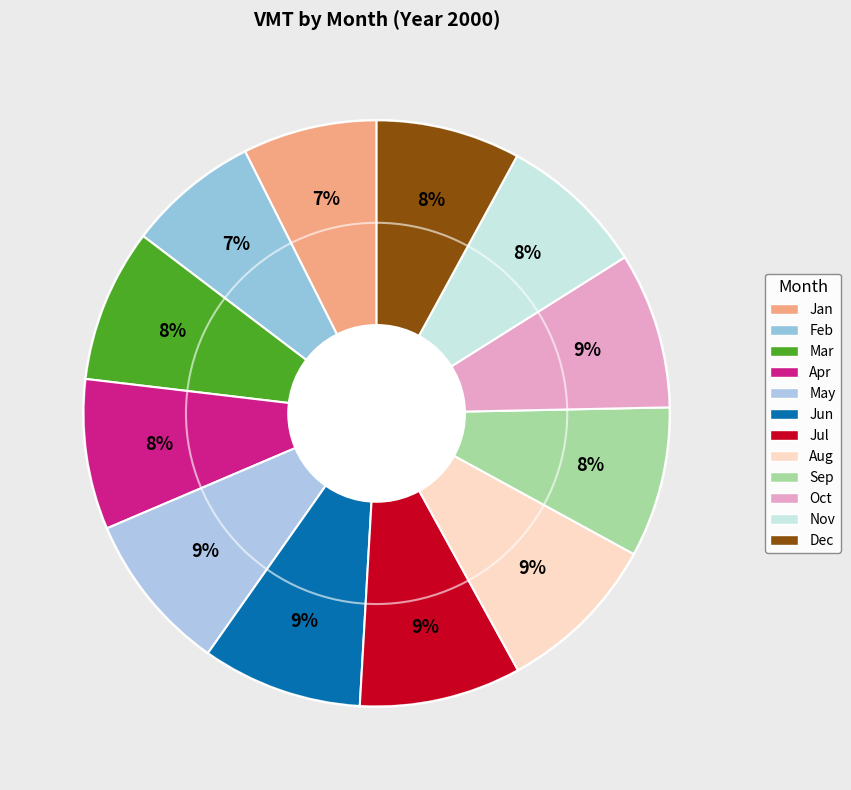

To the nearest percent, what is the difference between the largest and smallest slice percentages?

2%